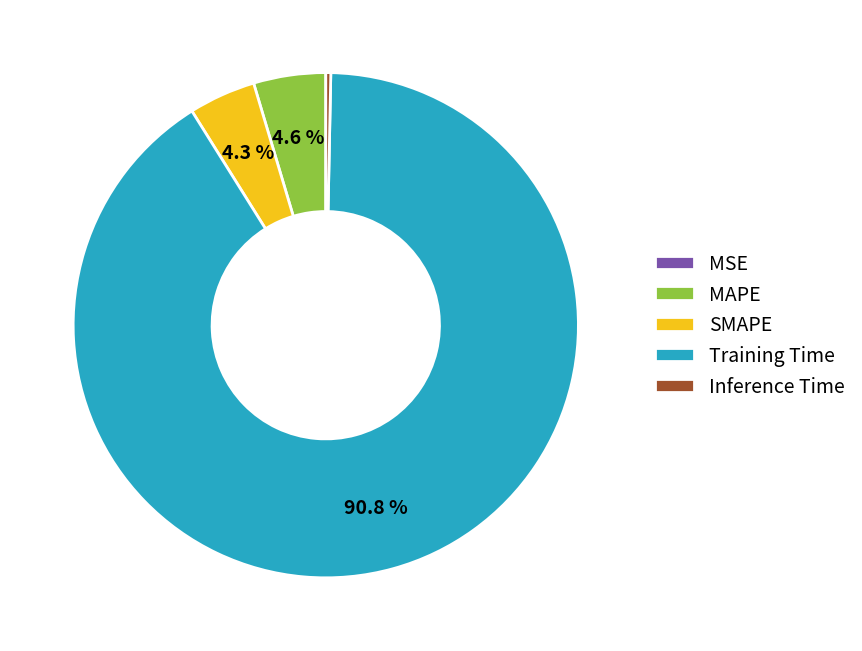

What portion of the pie excludes MAPE?

95.4%